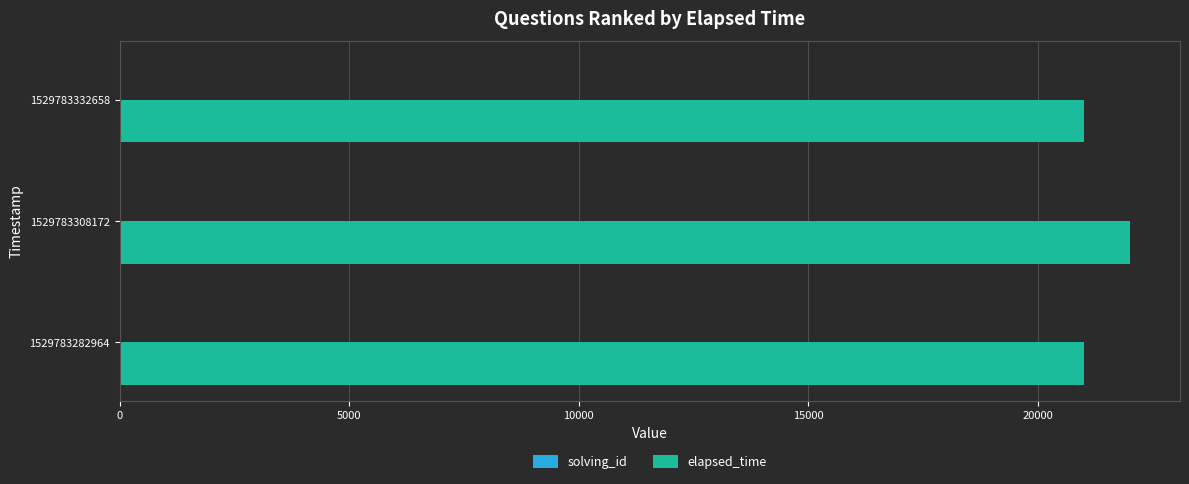

What is the sum of all elapsed_time values?

64000